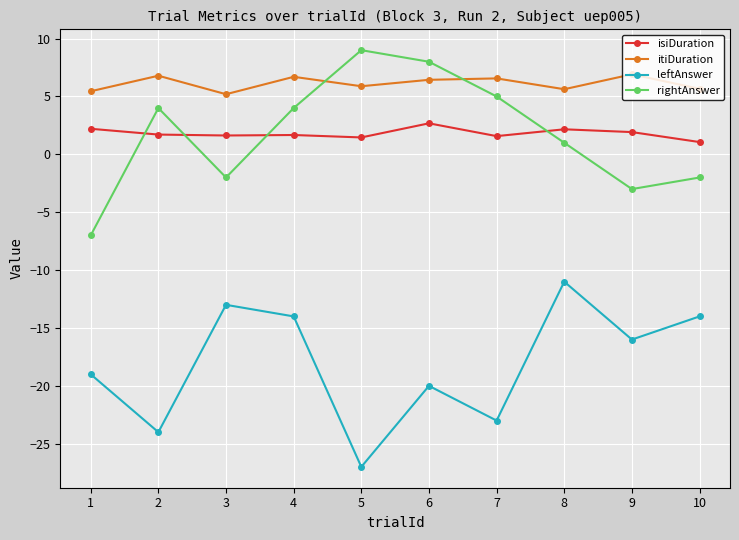

What is the smallest value displayed?

-27.0